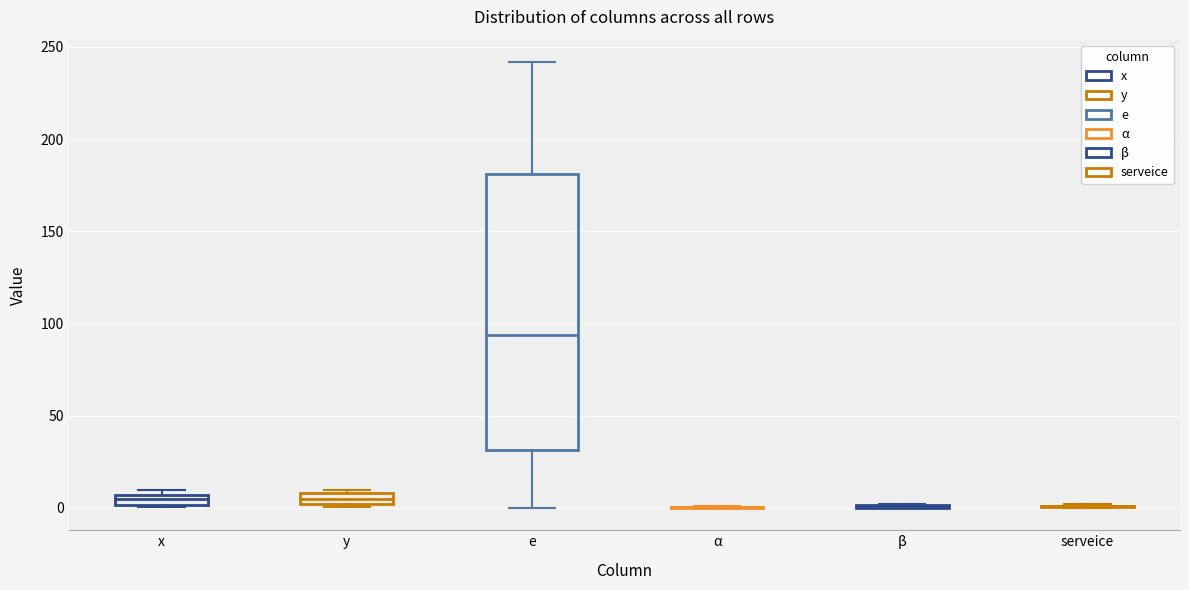

Which box is the tallest, from its lower edge to its upper edge?

e